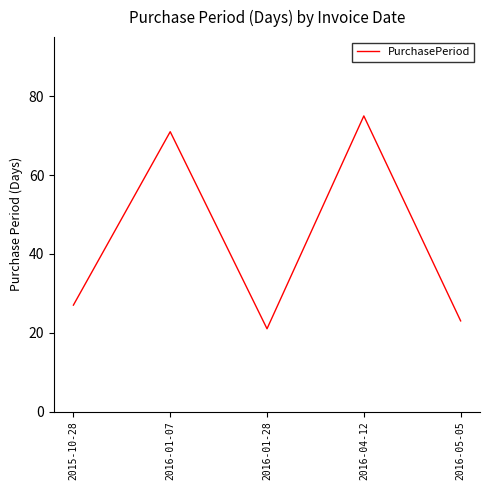

What is the smallest value displayed?

21